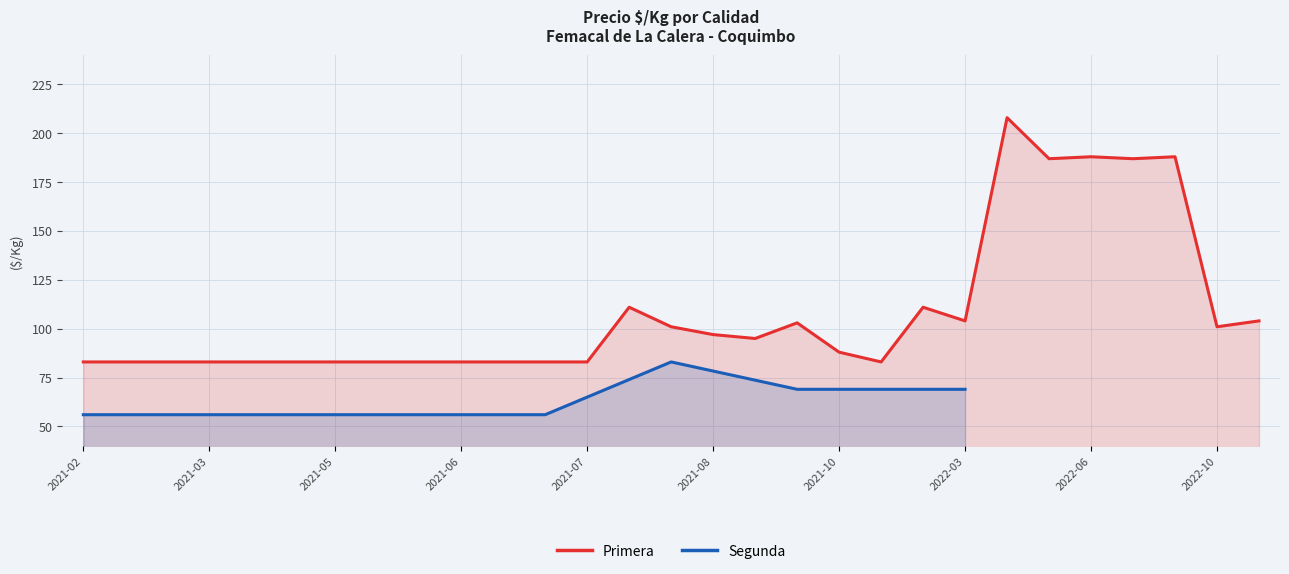

What are all the series names shown in the legend?

Primera, Segunda